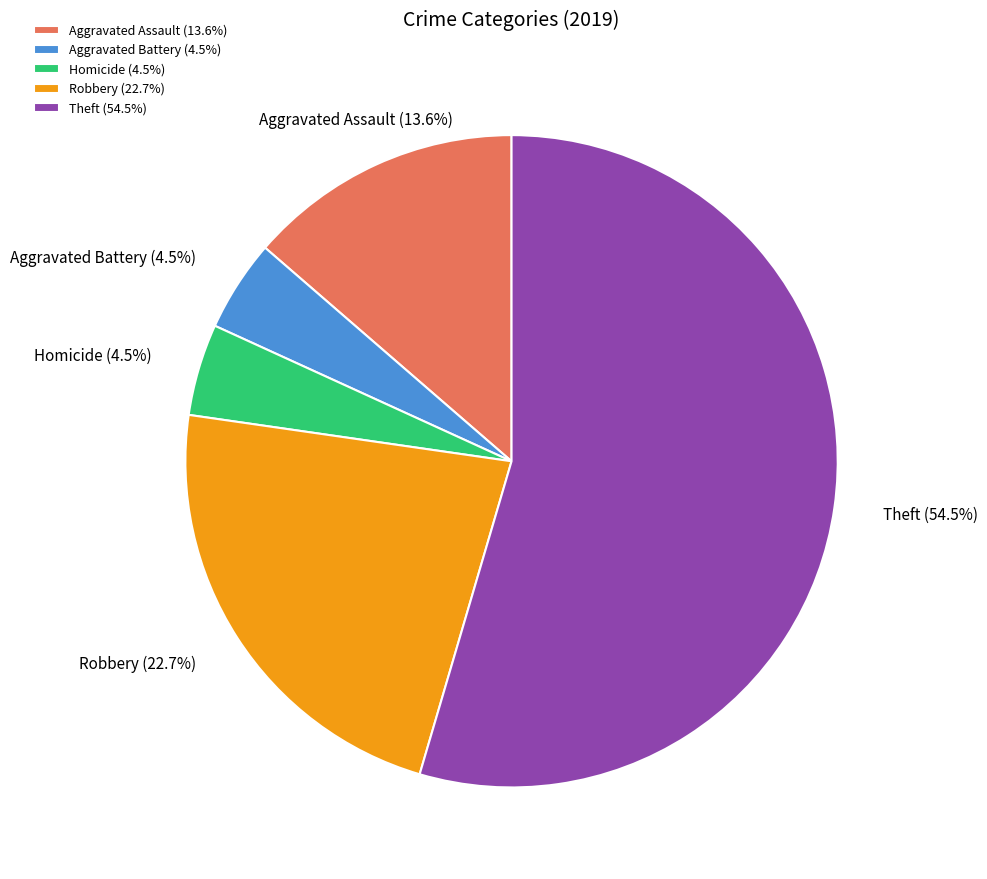

Does any single category account for the majority?

Yes